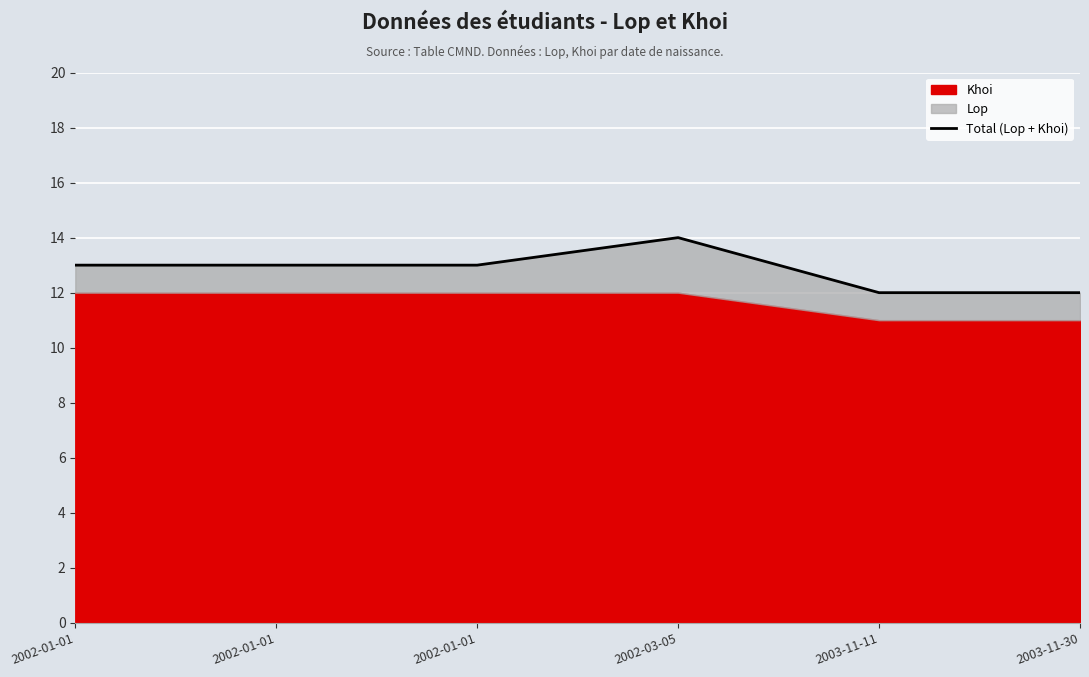

What is the sum of the values at 2002-01-01 and 2002-01-01?

26